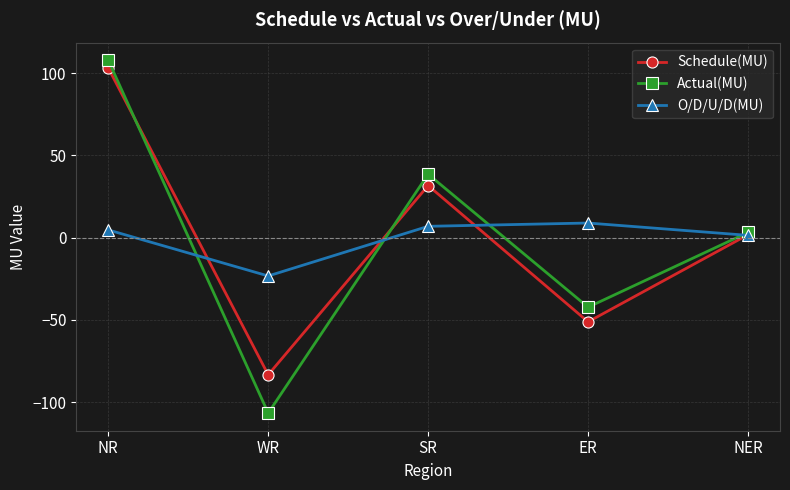

How many lines are shown in the chart?

3